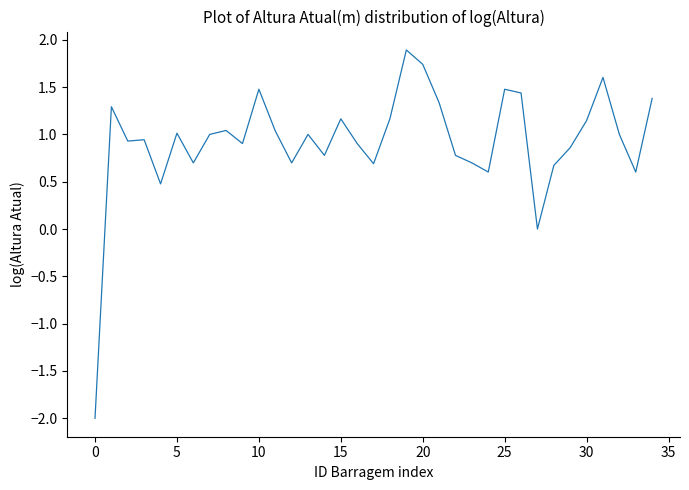

What is the greatest value displayed?

1.9